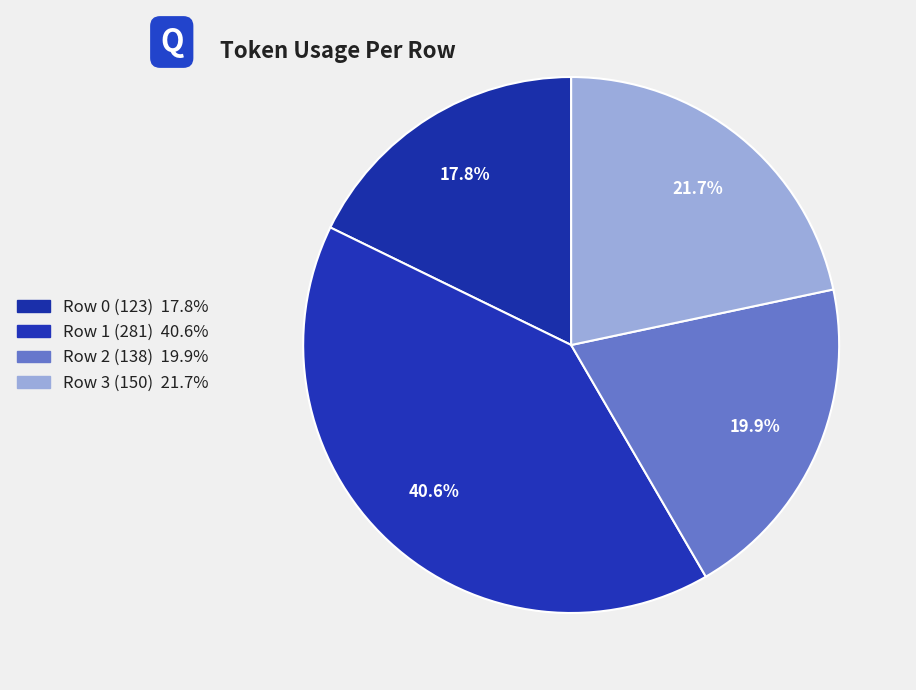

True or false: Row 1 (281) accounts for 41% of the total.

True